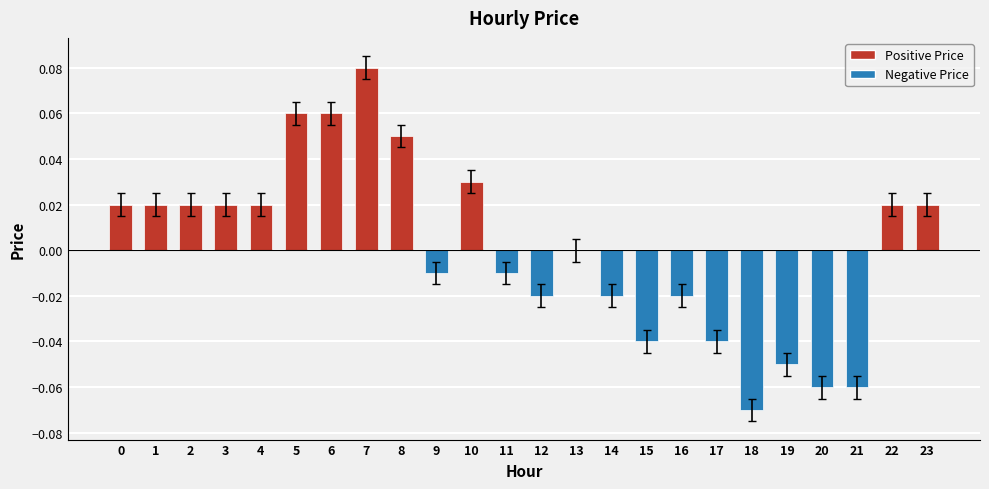

At which category does the chart reach its peak across all series?

7